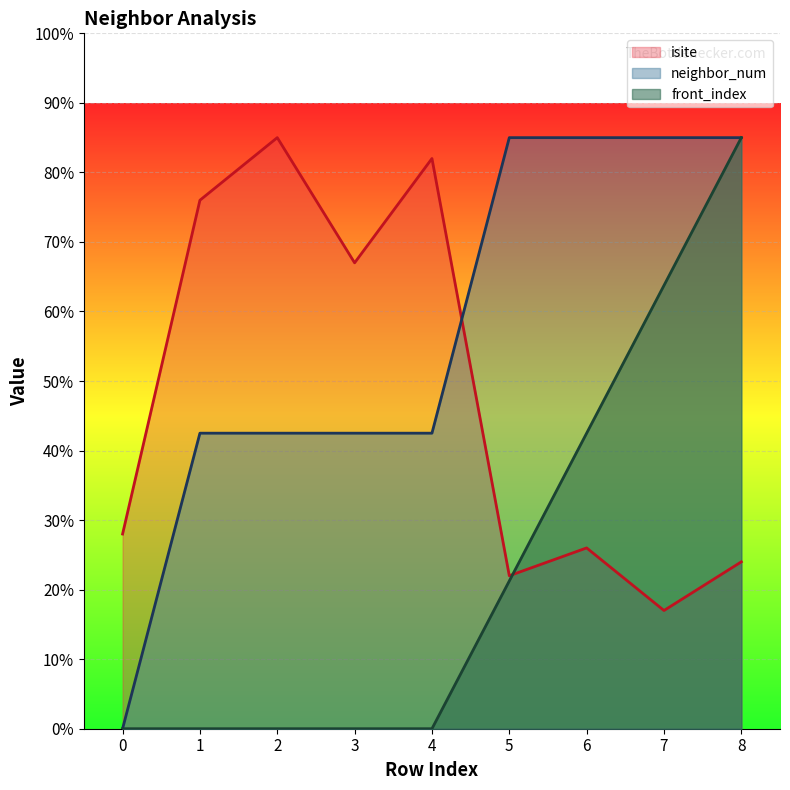

The front_index series shows 83.1 at 7. True or false?

False